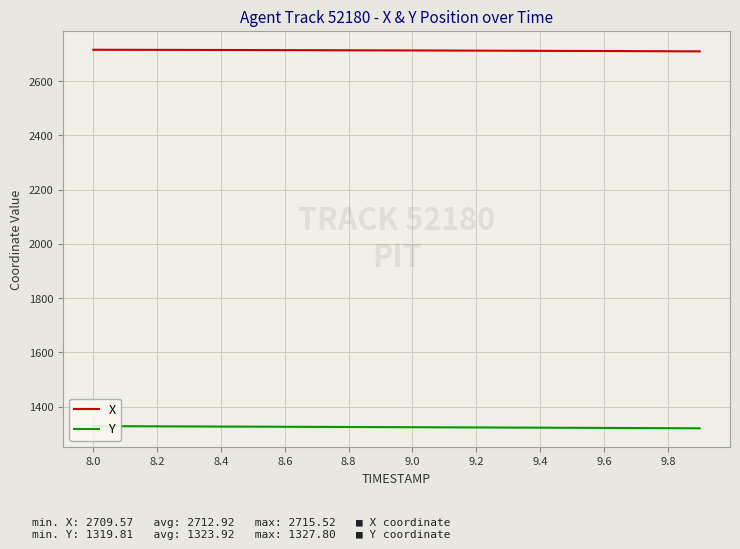

At which label does Y reach its peak?

8.0